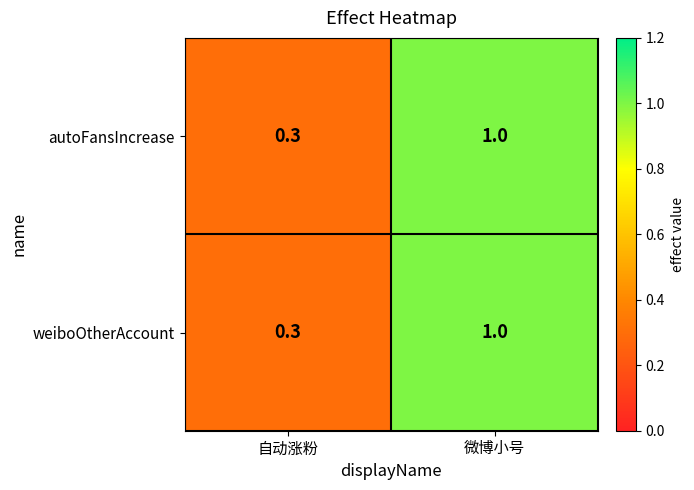

Which label corresponds to the smallest value in the chart?

自动涨粉